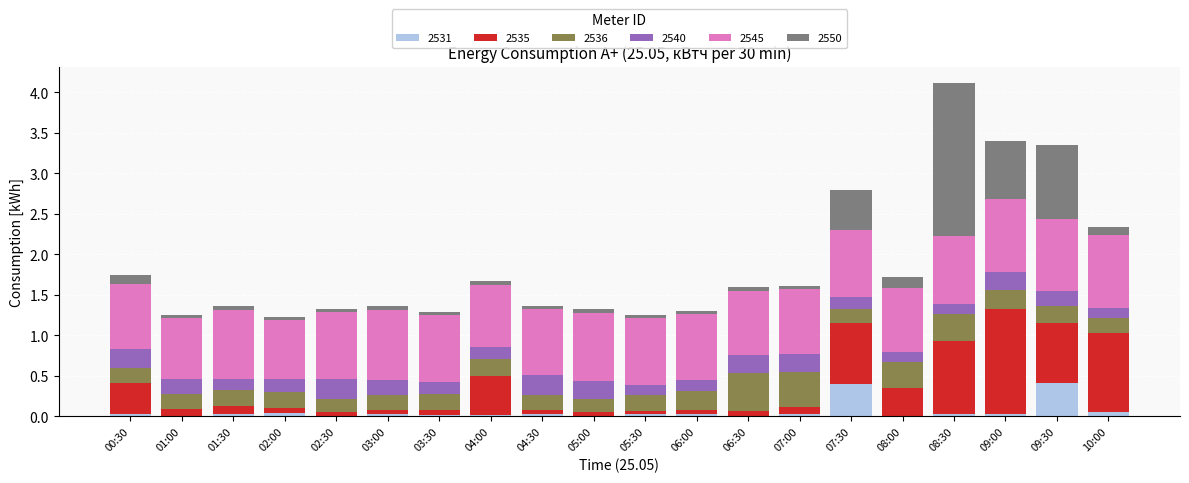

What are all the series names shown in the legend?

2531, 2535, 2536, 2540, 2545, 2550